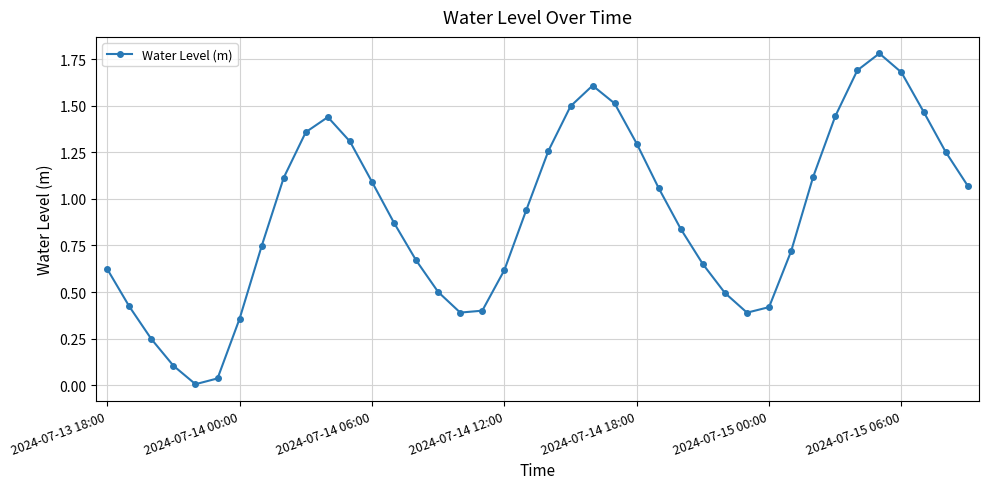

How many categories are shown in the chart?

40